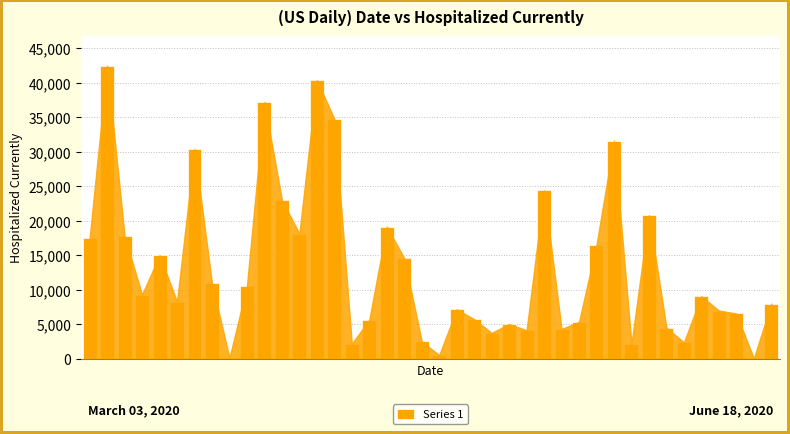

What is the maximum value shown in the chart?

42513.7